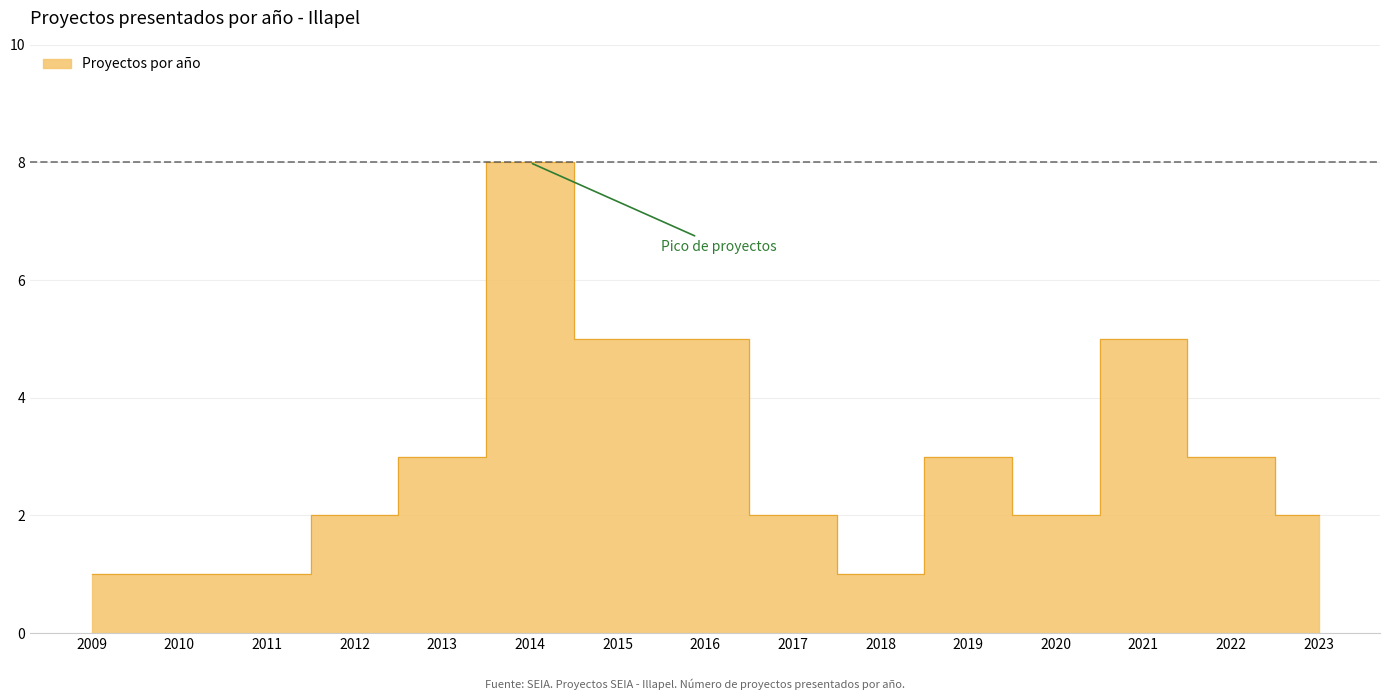

What is the value of the 8th point from the left?

5